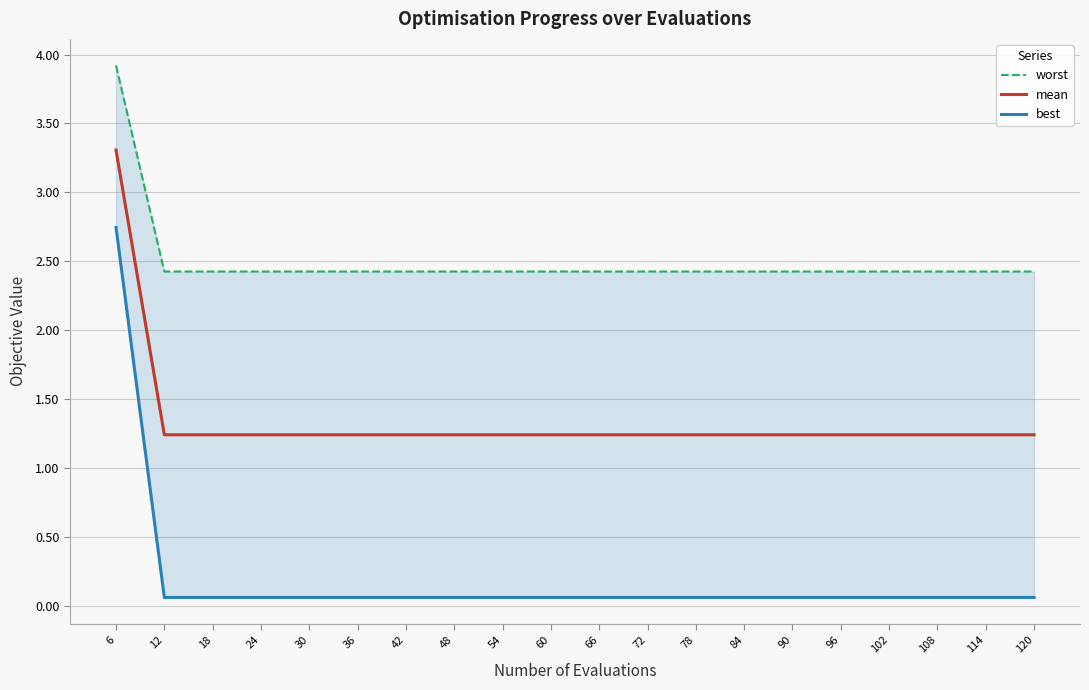

The value of mean at 90 is 1.2. True or false?

True